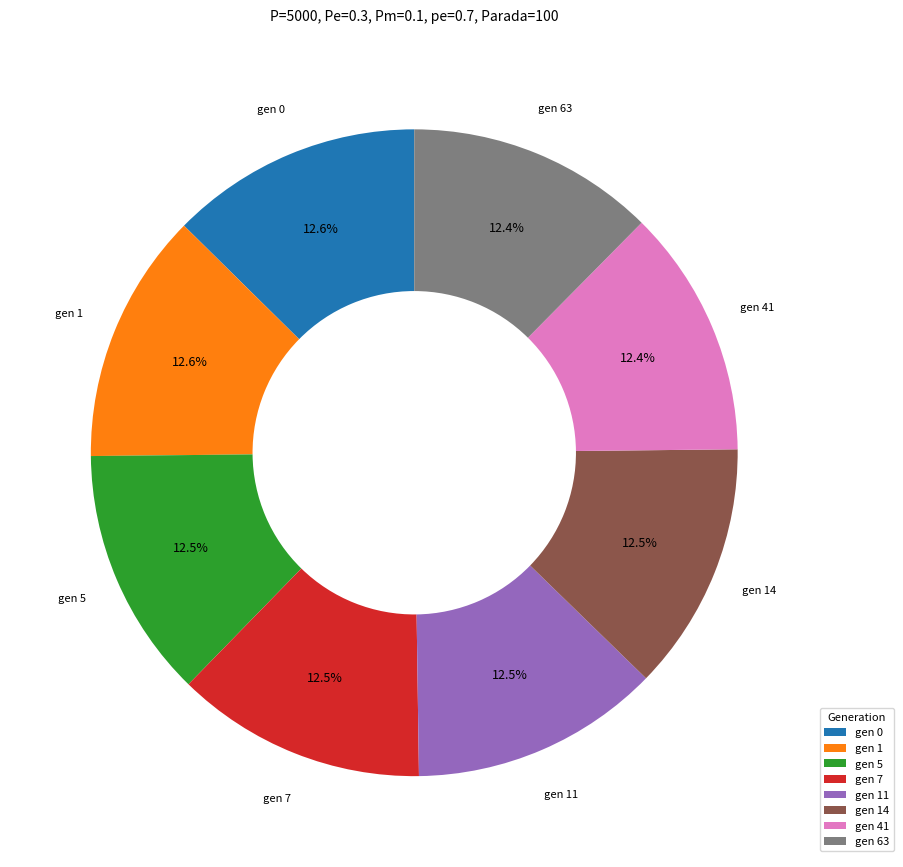

Is there a majority slice in this chart?

No